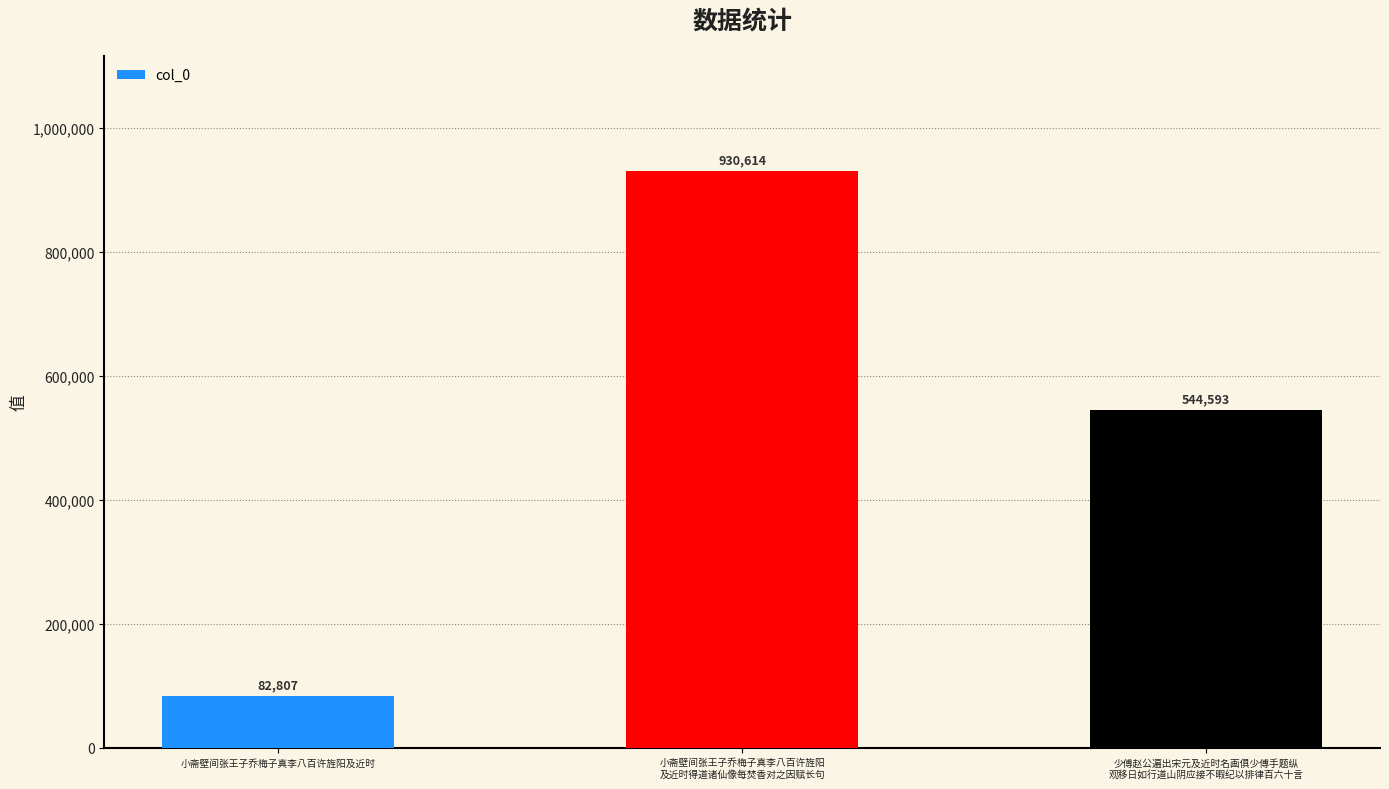

At which label does the data first exceed 544593?

小斋壁间张王子乔梅子真李八百许旌阳
及近时得道诸仙像每焚香对之因赋长句